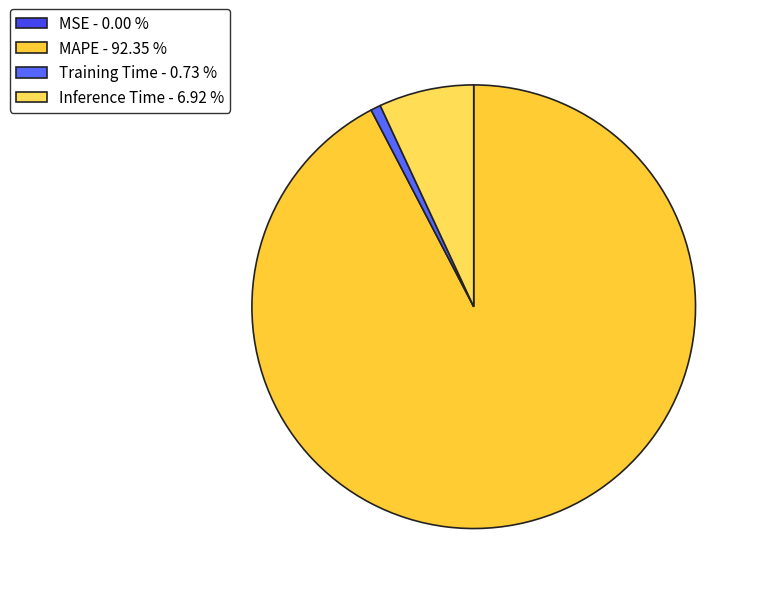

What is the smallest slice in the pie chart?

MSE